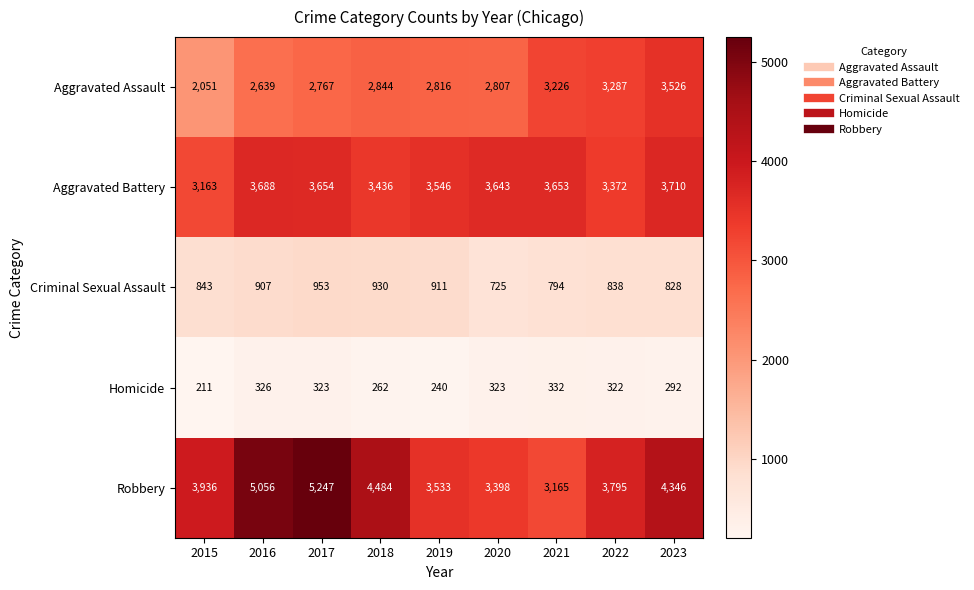

What is the difference between the highest and lowest values at 2017?

4924